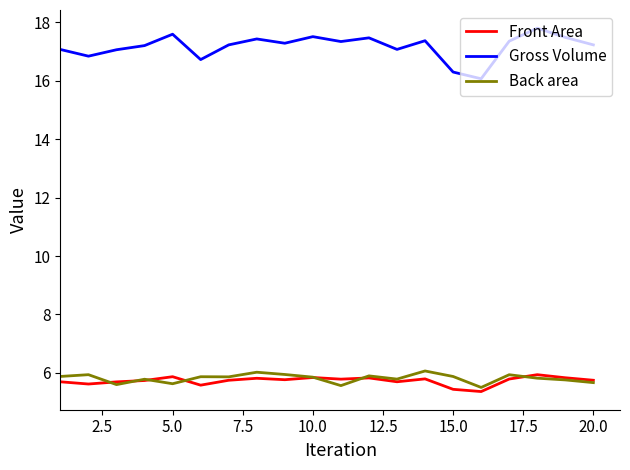

Which series has the largest total across all categories?

Gross Volume